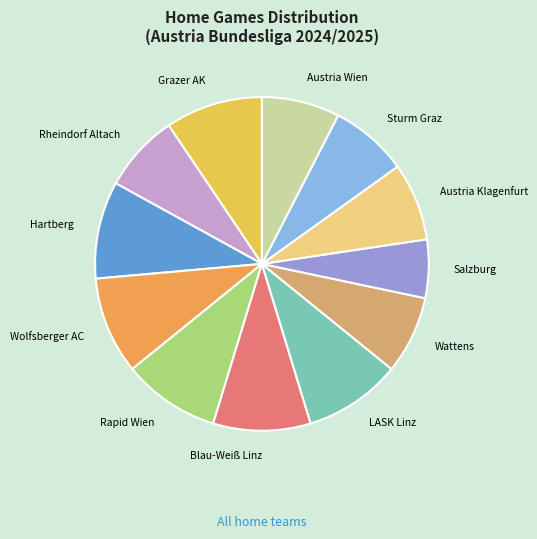

Do Austria Wien and Salzburg together represent more than half of the pie?

No